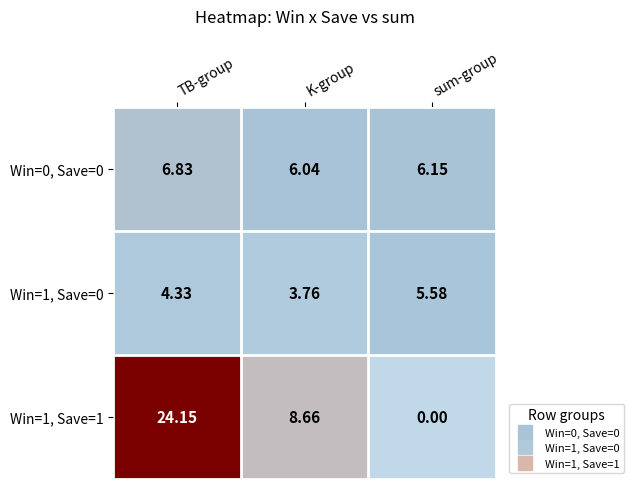

Where is Win=1, Save=1 nearest to the value 12?

K-group